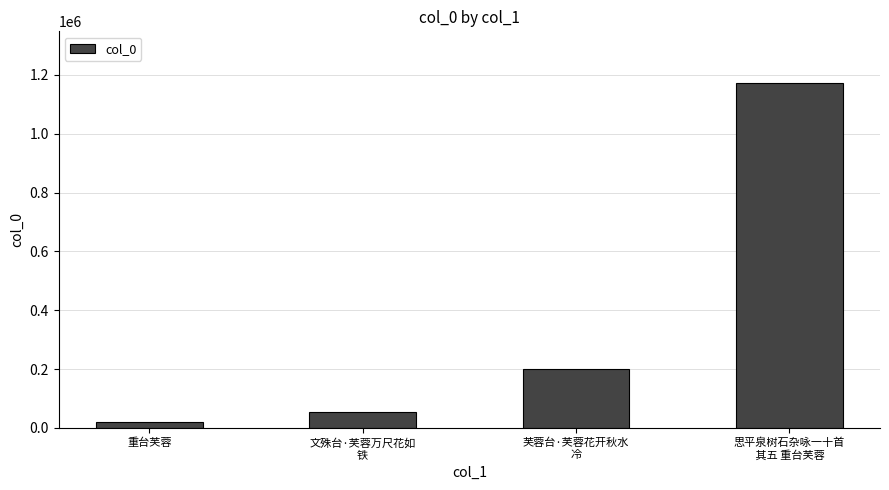

Does the chart contain any negative values?

No